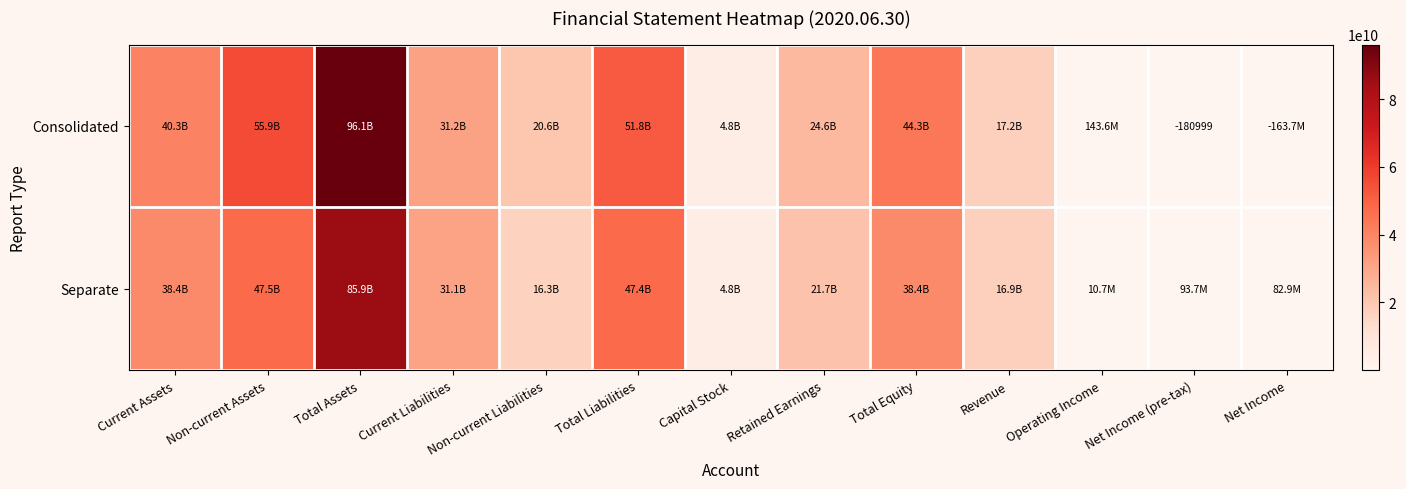

Rank the series by their average value, from lowest to highest.

Separate, Consolidated